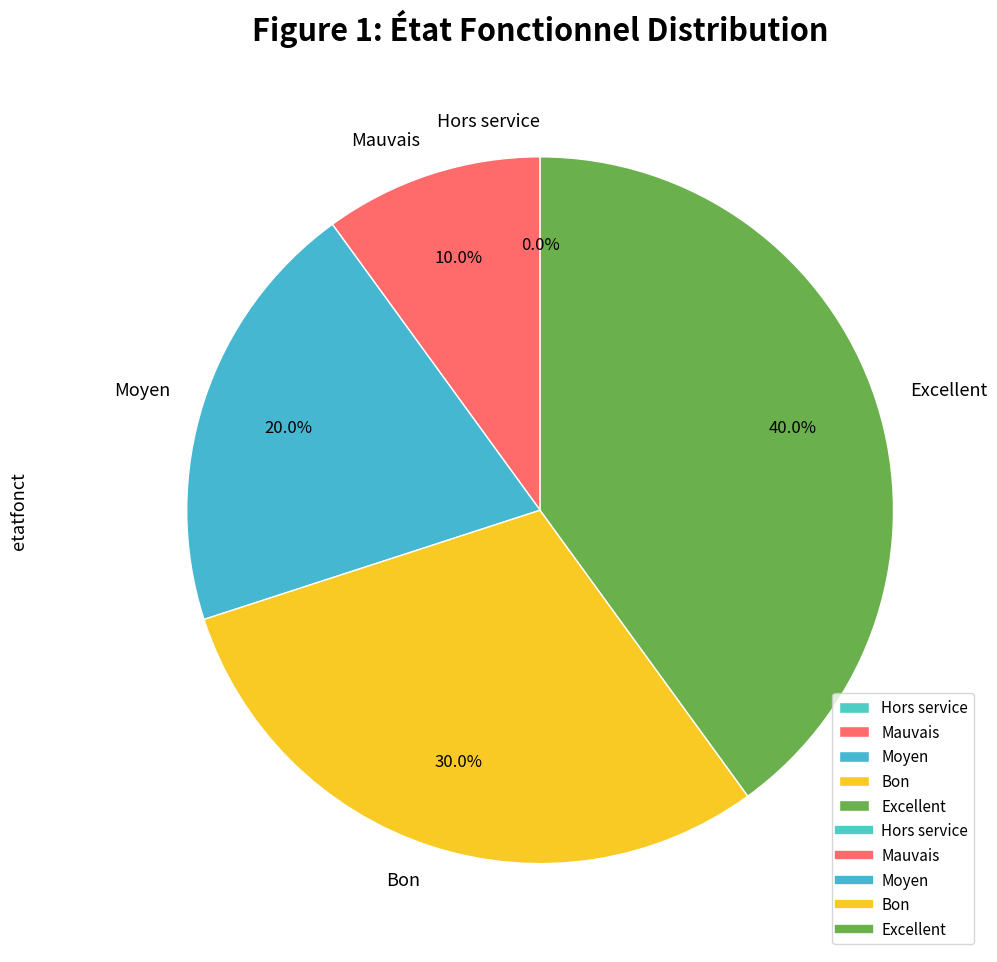

How many segments does this pie chart have?

5